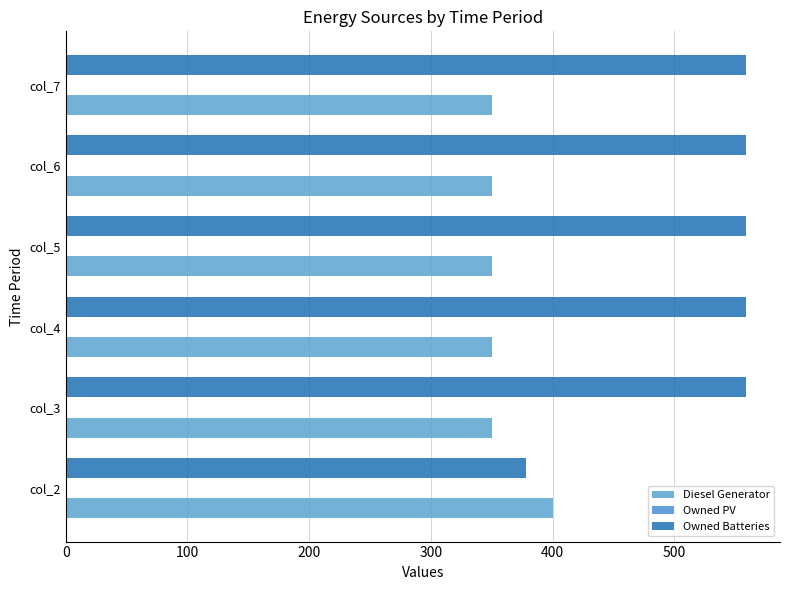

How many data points in Diesel Generator are above 350?

1